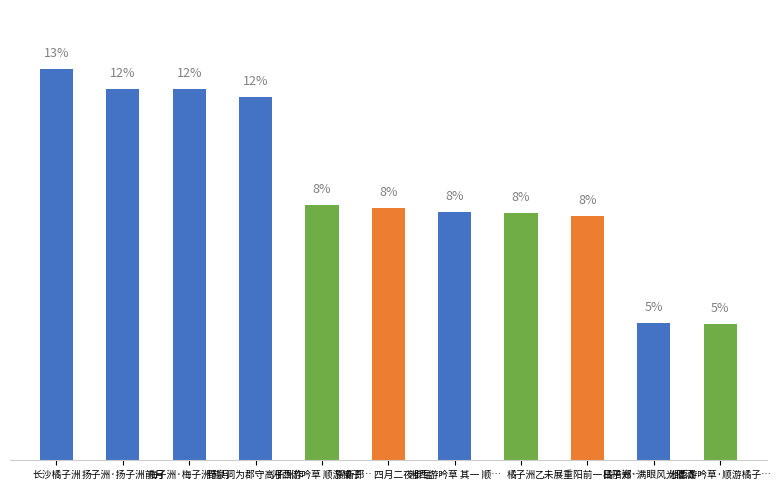

The chart shows a value of 14.7 at 湘西游吟草 其一 顺…. True or false?

False